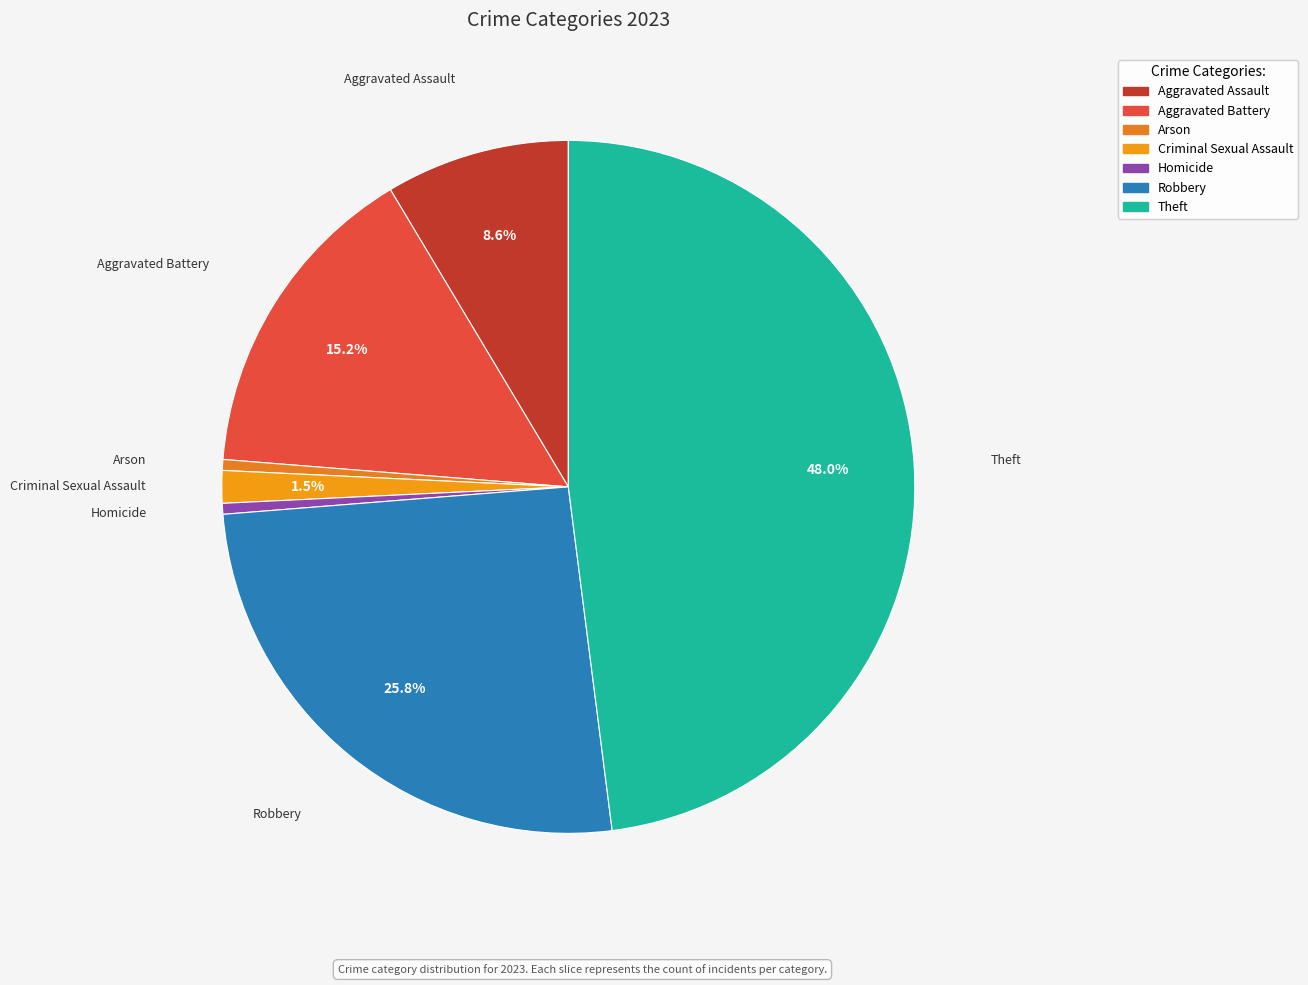

Is there a majority slice in this chart?

No